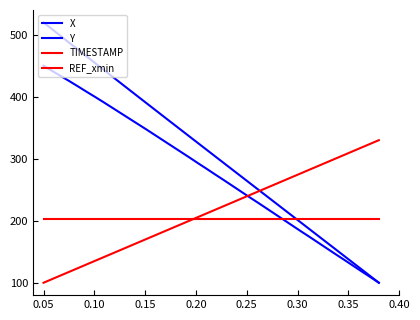

Does the chart display data point markers on the line(s)?

No